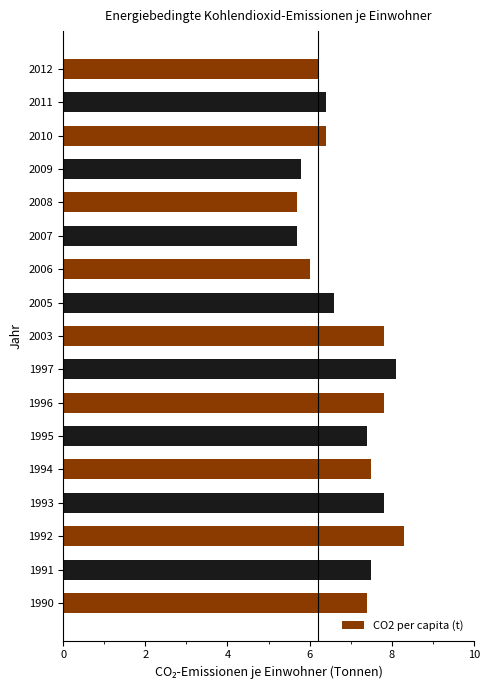

What is the minimum value shown in the chart?

5.7